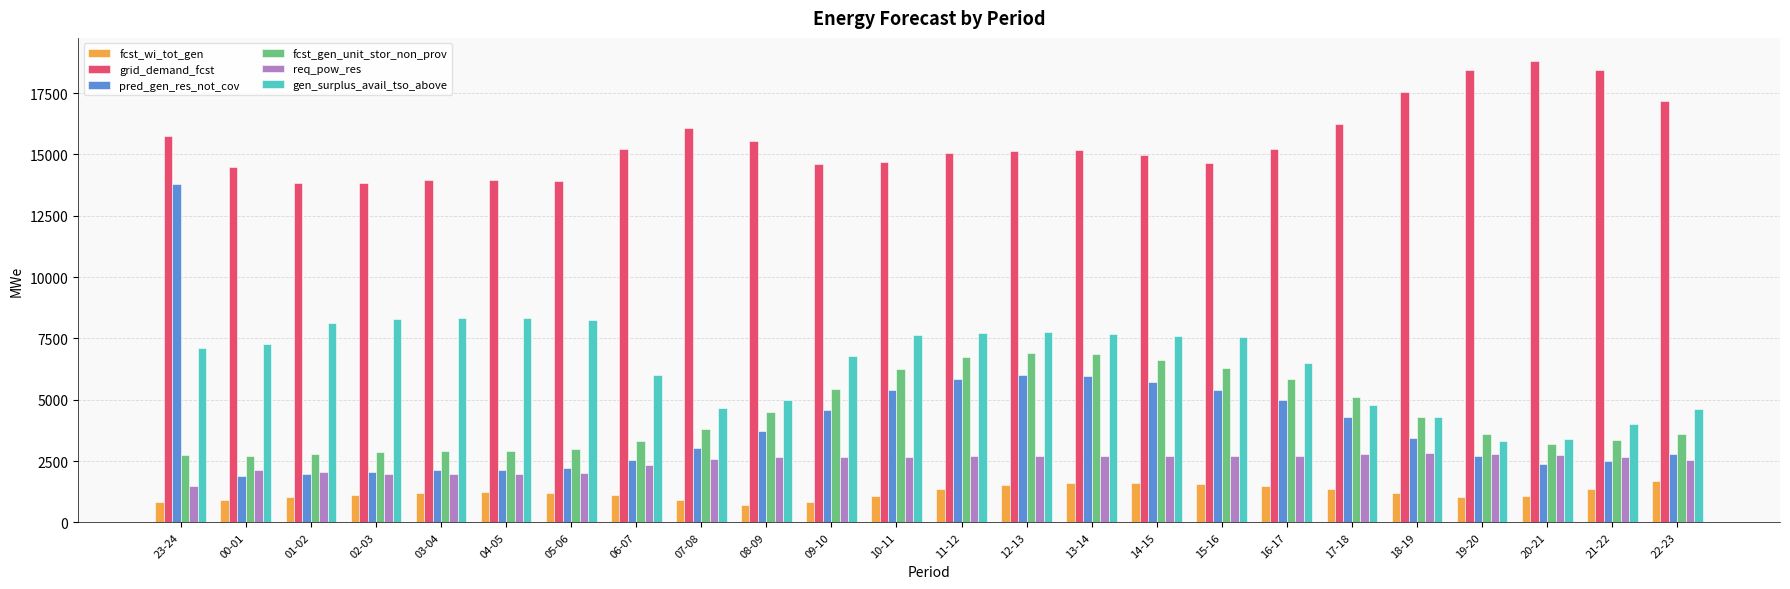

Is it true that fcst_gen_unit_stor_non_prov equals 2862 at 02-03?

True